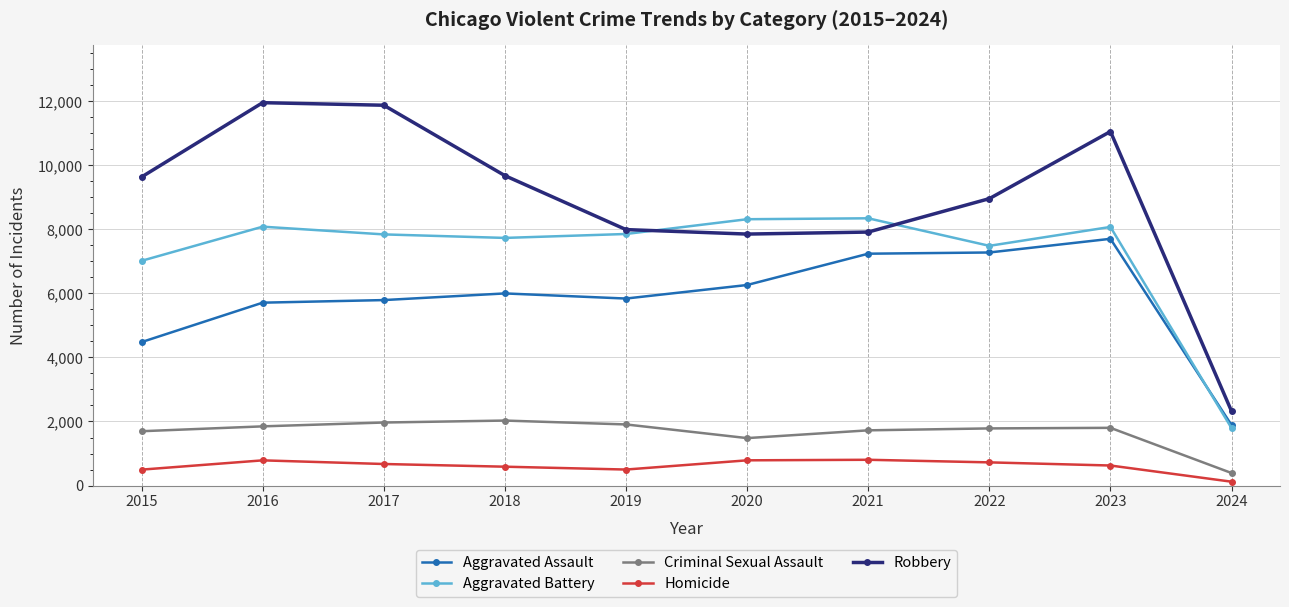

At which label is Aggravated Assault closest to 4797?

2015